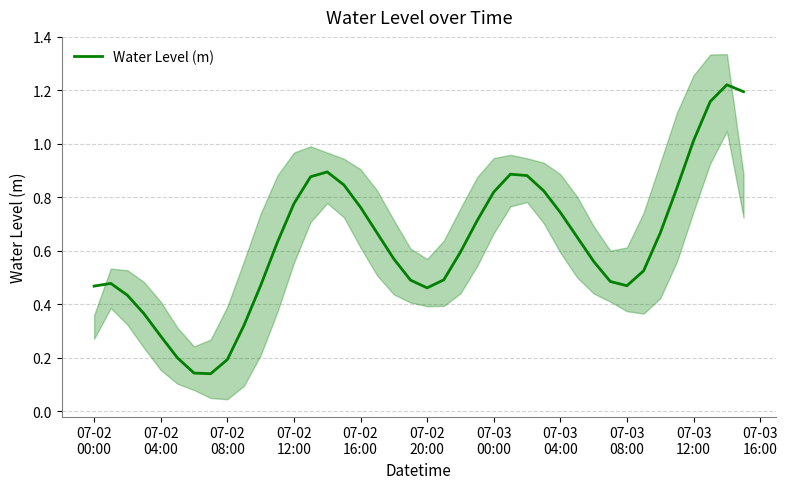

How many interior local peaks (higher than both neighbors) does the data have?

4